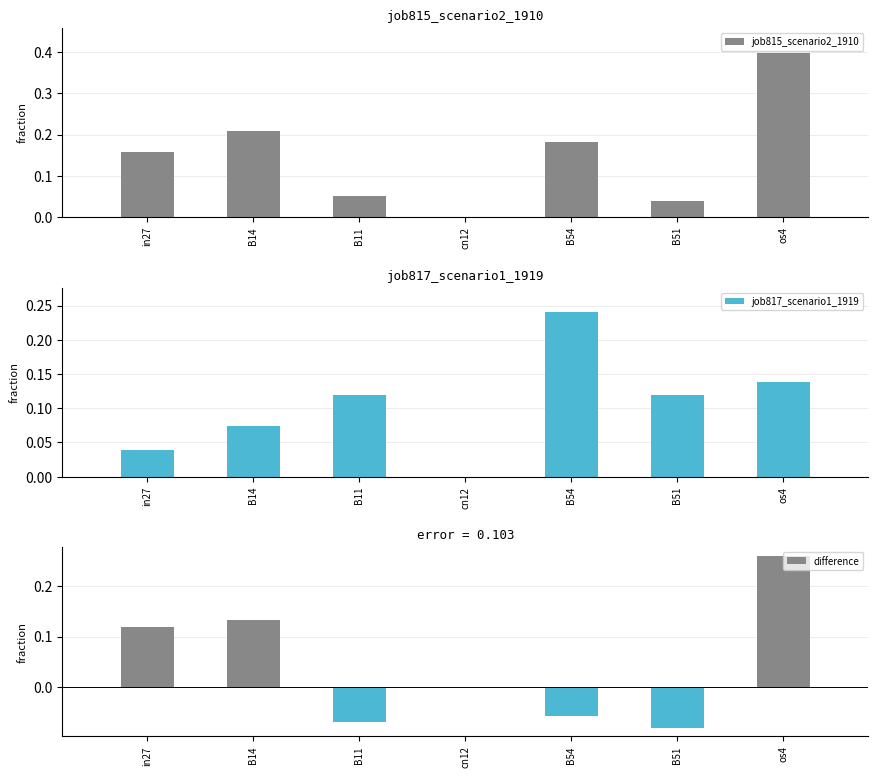

Reading right to left, what are all the values shown in this chart?

job815_scenario2_1910: os4=0.4	B51=0.0	B54=0.2	cn12=0.0	B11=0.0	B14=0.2	in27=0.2
job817_scenario1_1919: os4=0.1	B51=0.1	B54=0.2	cn12=0.0	B11=0.1	B14=0.1	in27=0.0
difference: os4=0.3	B51=-0.1	B54=-0.1	cn12=0.0	B11=-0.1	B14=0.1	in27=0.1